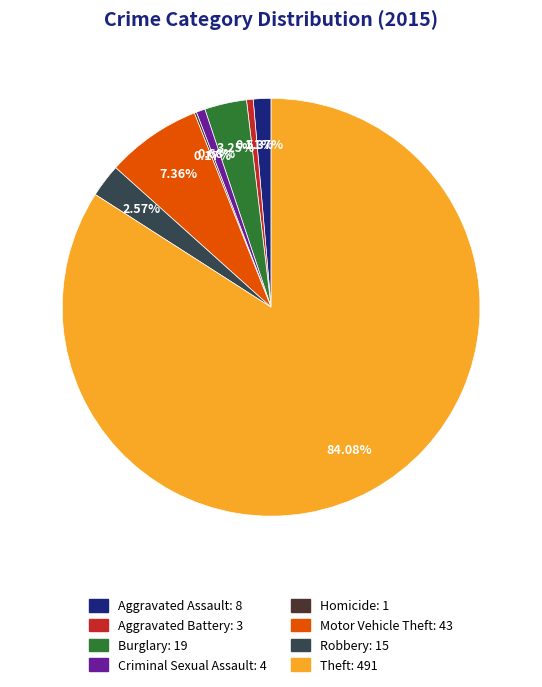

True or false: Theft accounts for 79% of the total.

False